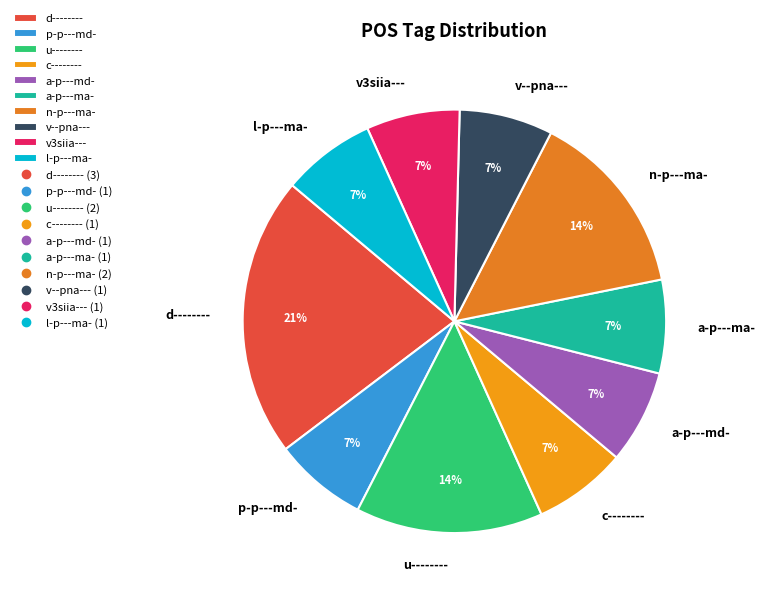

Between n-p---ma- and a-p---md-, which is larger?

n-p---ma-